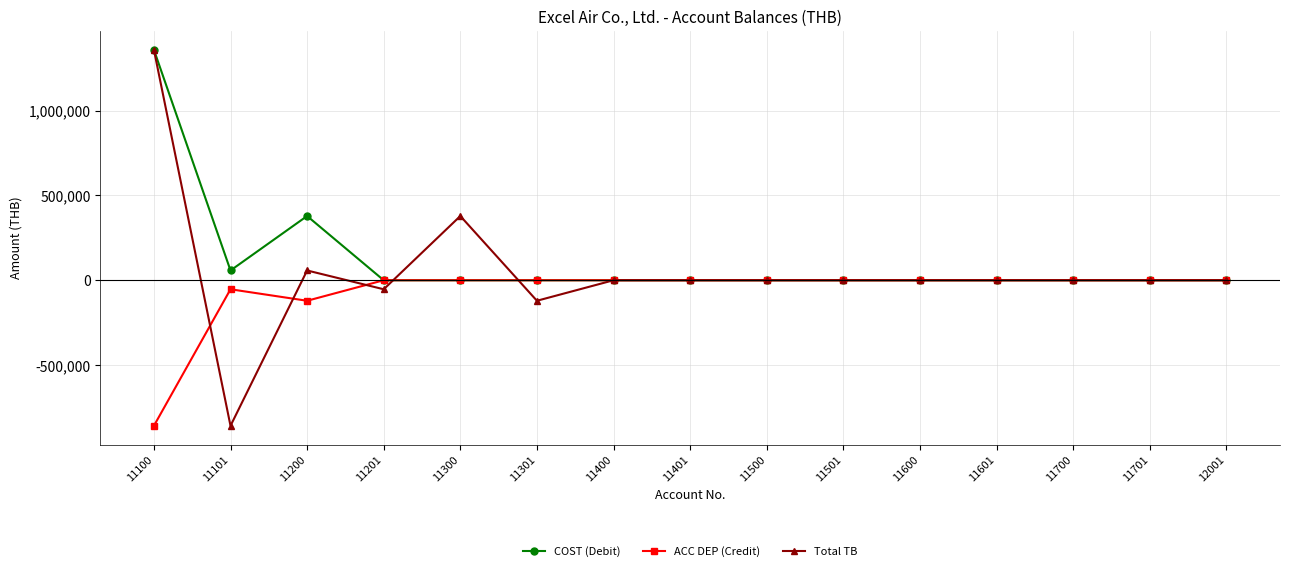

Which category has the lowest value in the Total TB series?

11101